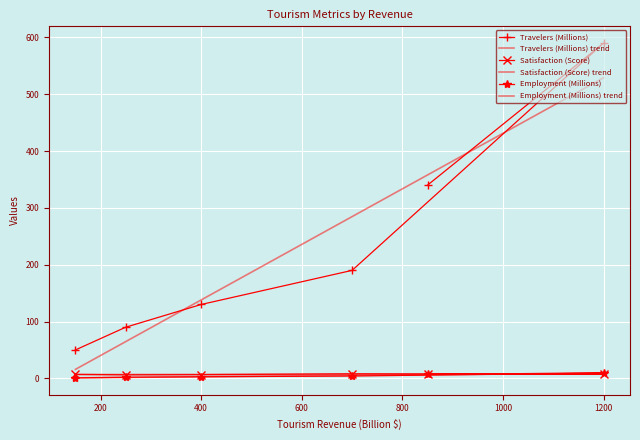

What is the greatest value displayed?

590.0